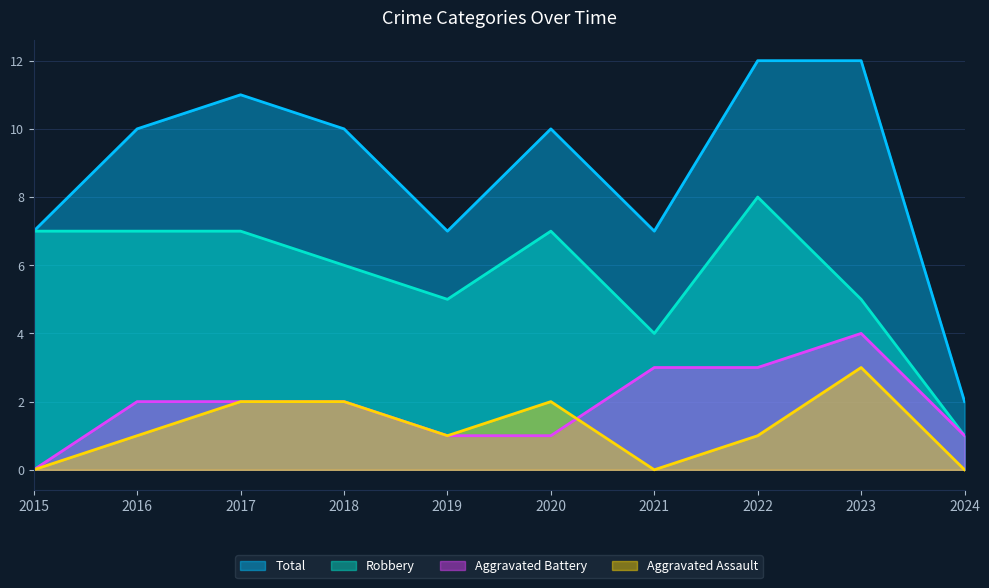

What is the maximum value for Total?

12